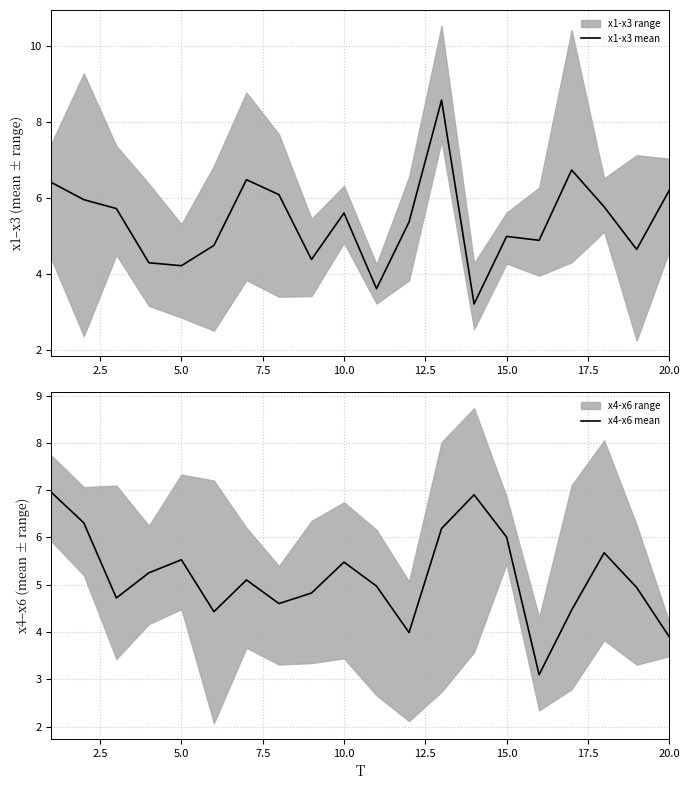

What is the minimum value shown in the chart?

3.1